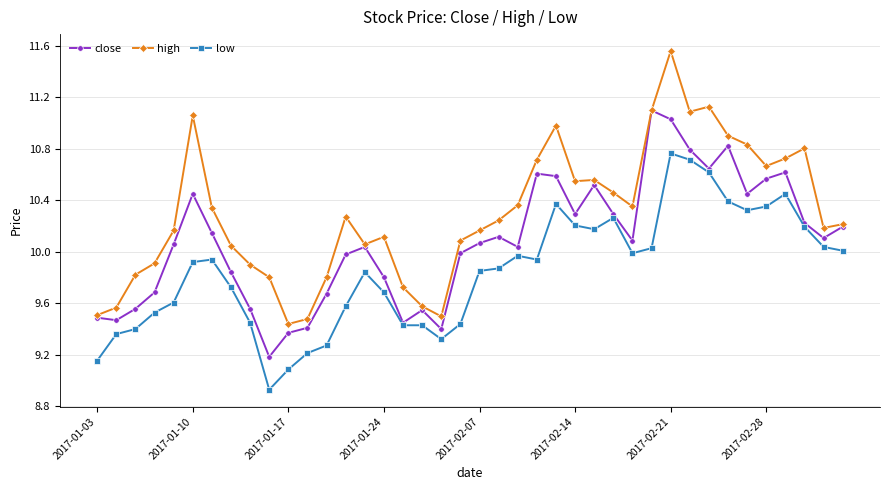

True or false: high and low intersect in this chart.

False